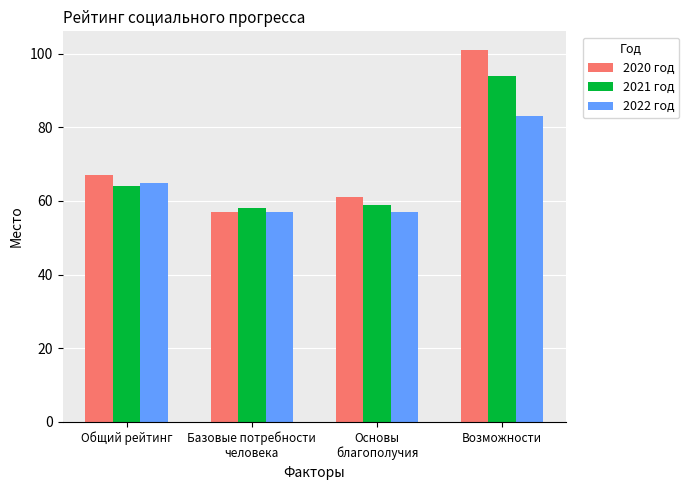

What is the sum of the 2022 год values at Возможности and Базовые потребности
человека?

140